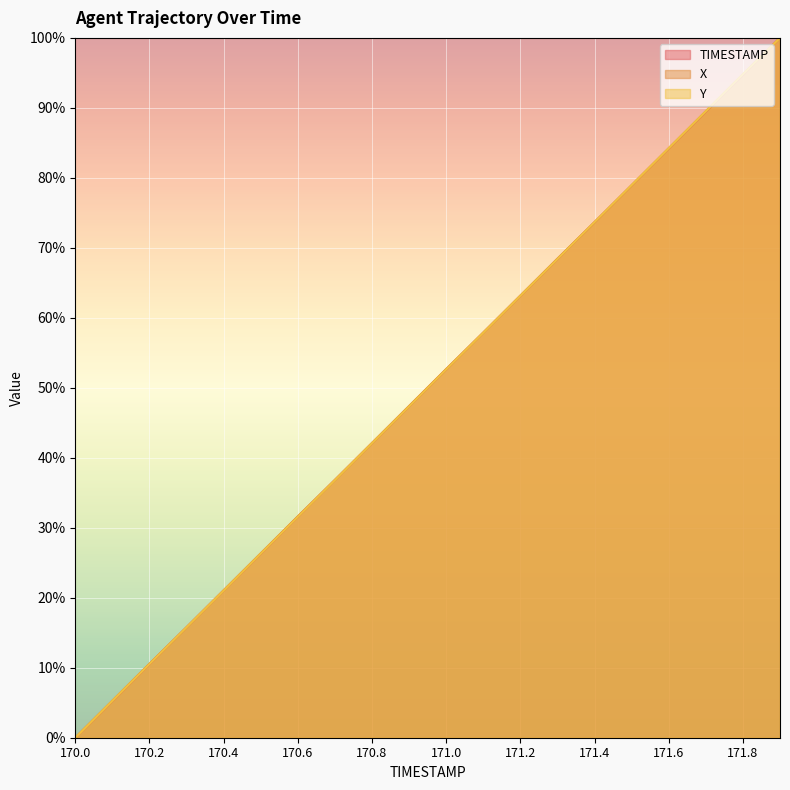

True or false: TIMESTAMP has more than 2 interior local peaks.

False